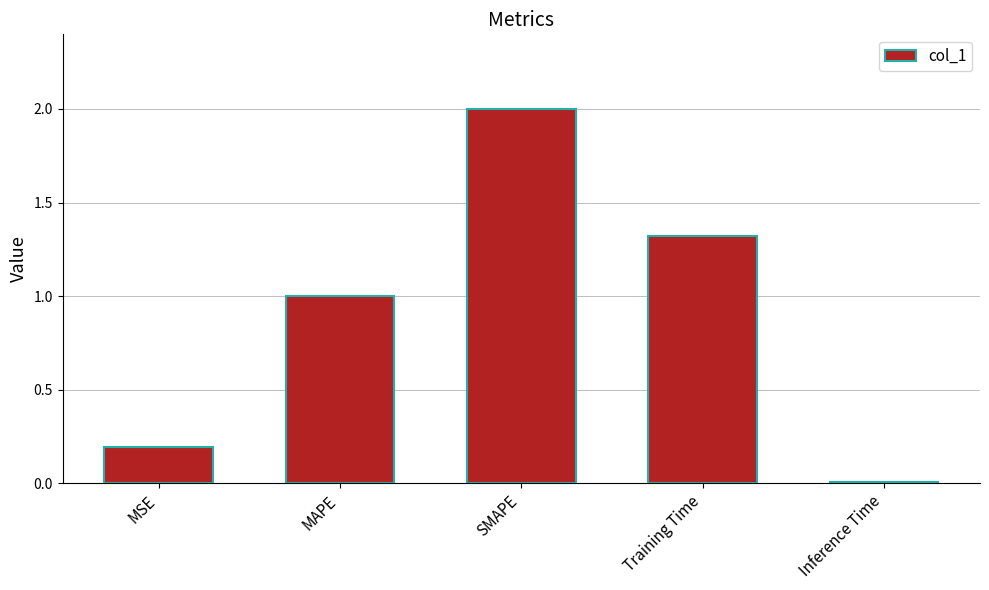

True or false: the data shows 0.2 at MAPE.

False